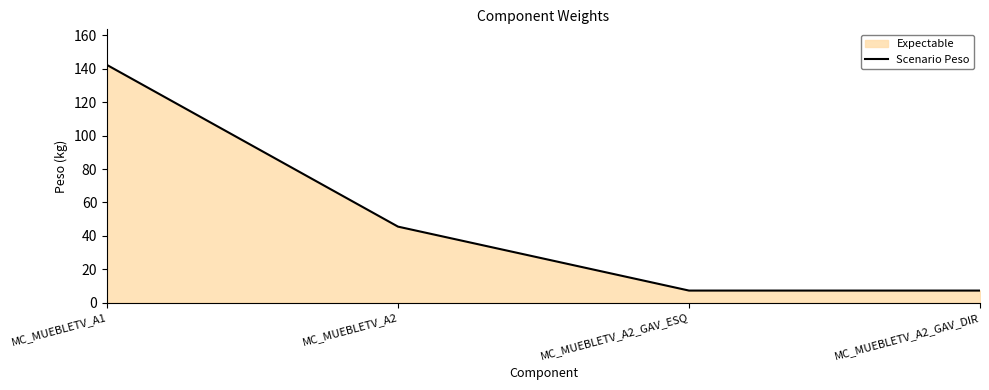

What is the label of the 2nd point from the right?

MC_MUEBLETV_A2_GAV_ESQ